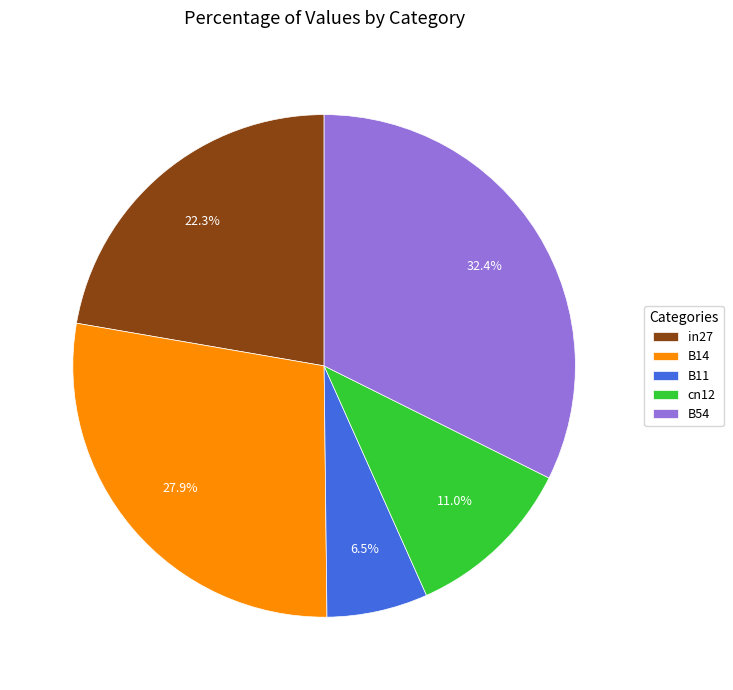

Count the number of slices in the pie.

5